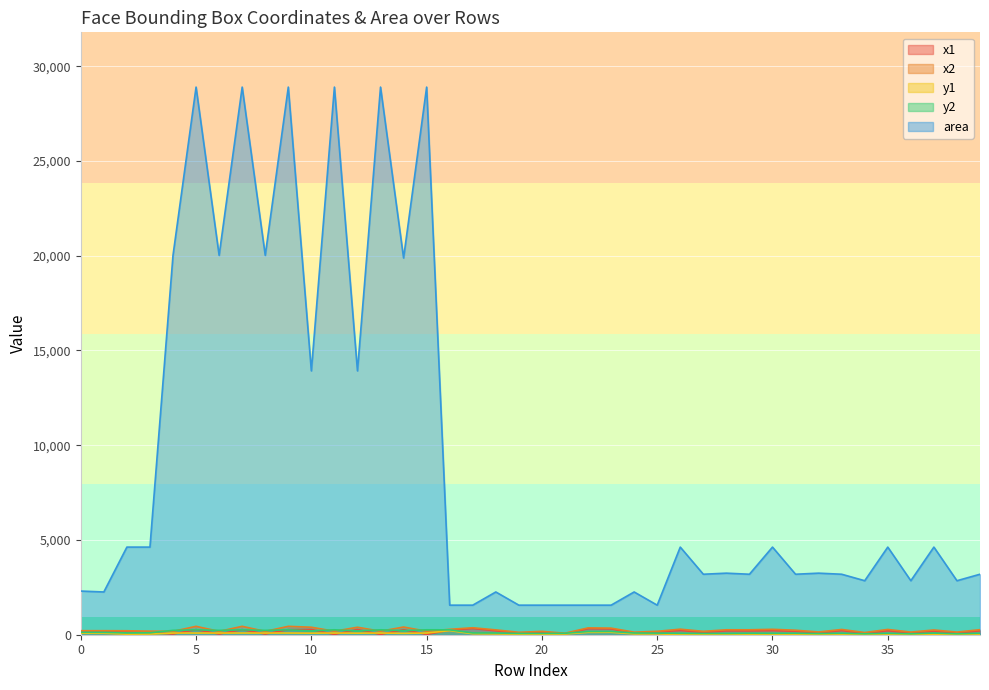

What is the average value of the y1 series?

54